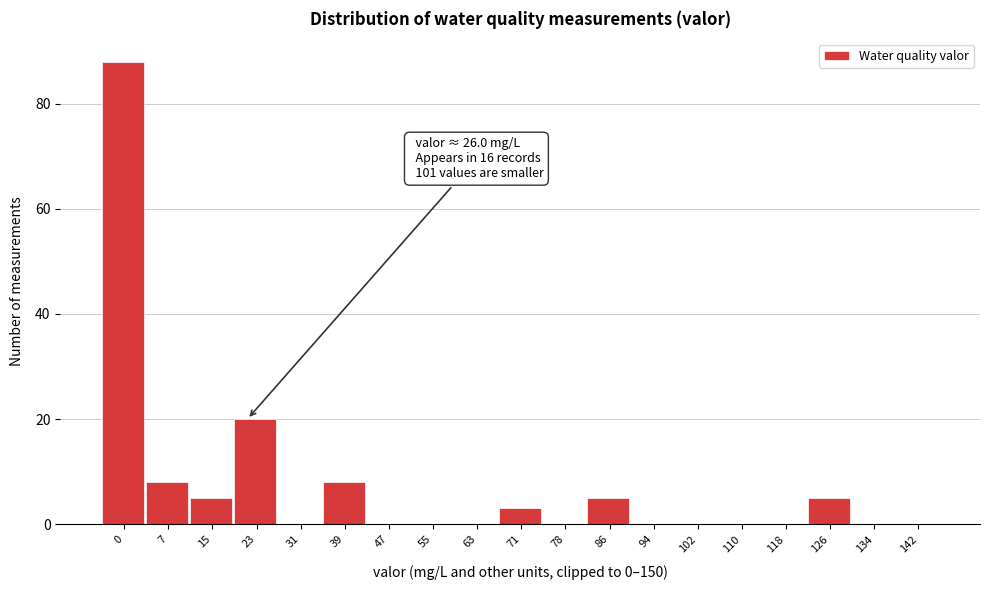

Reading left to right, what are all the values shown in this chart?

0=88	7=8	15=5	23=20	31=0	39=8	47=0	55=0	63=0	71=3	78=0	86=5	94=0	102=0	110=0	118=0	126=5	134=0	142=0